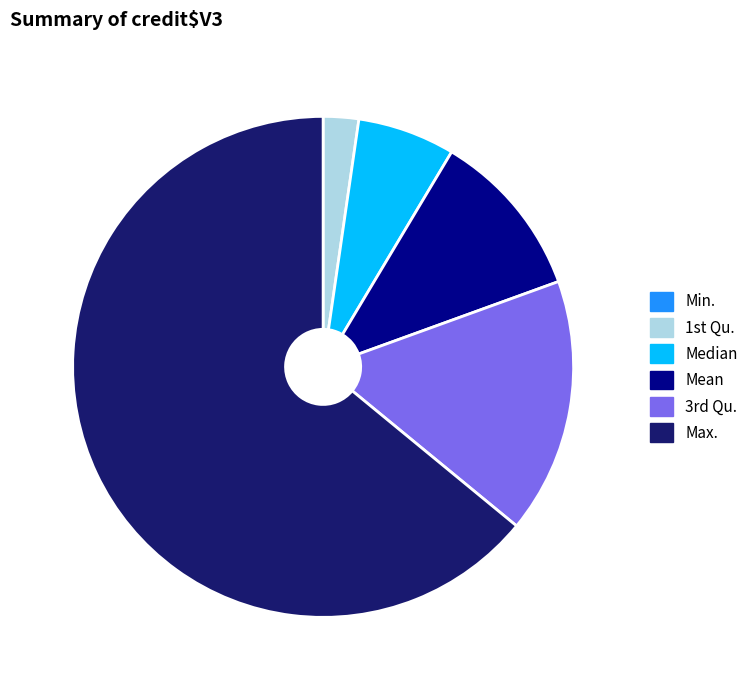

Which slice is the largest?

Max.